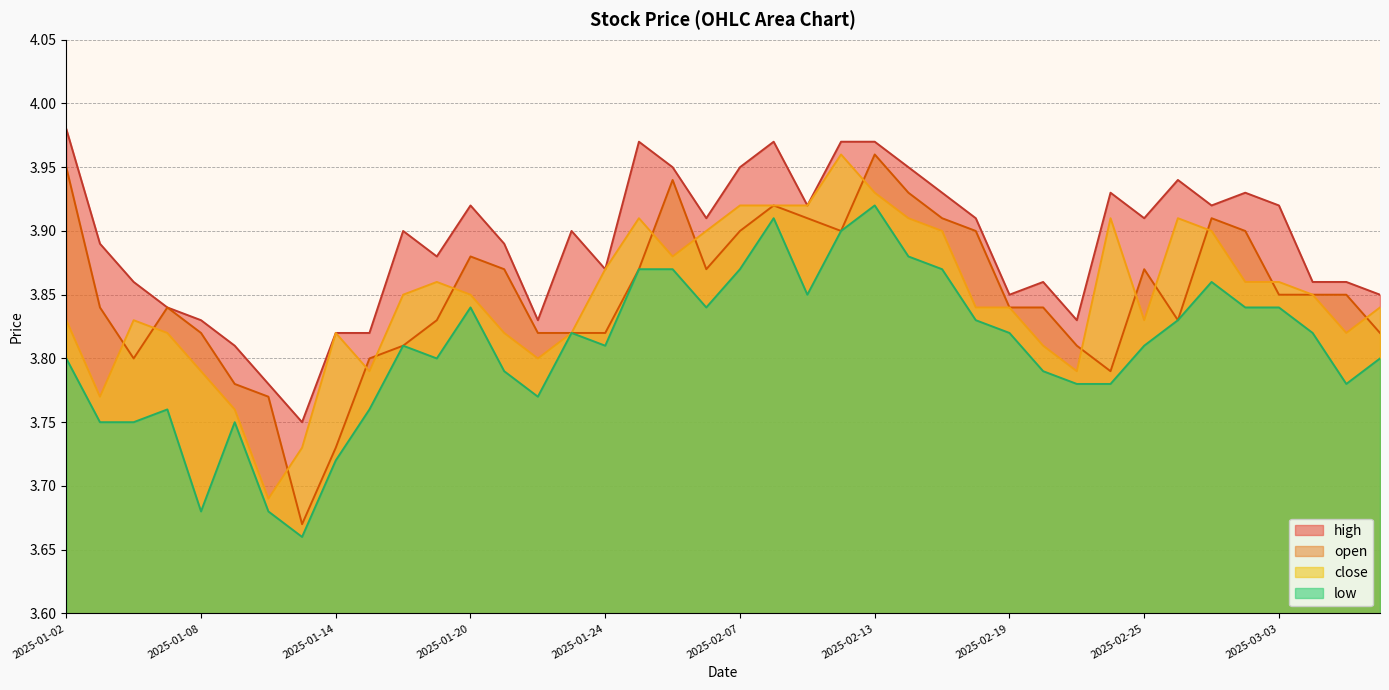

Is it true that high equals 3.9 at 2025-02-11?

True